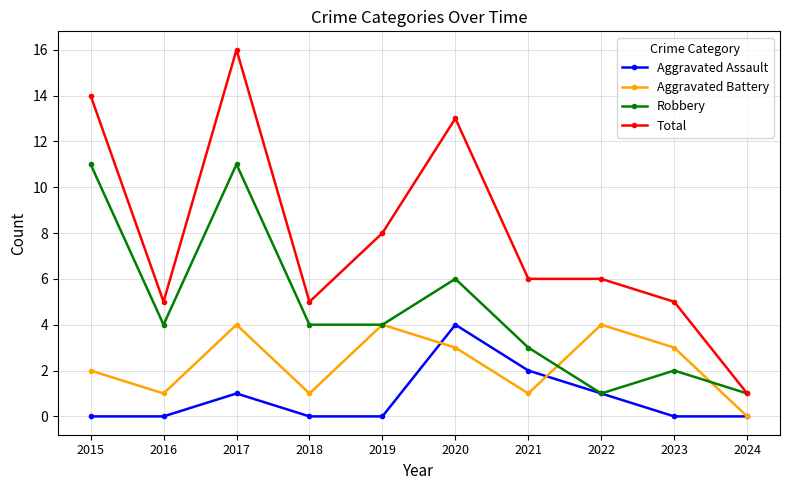

At which category is the sum across all series the highest?

2017